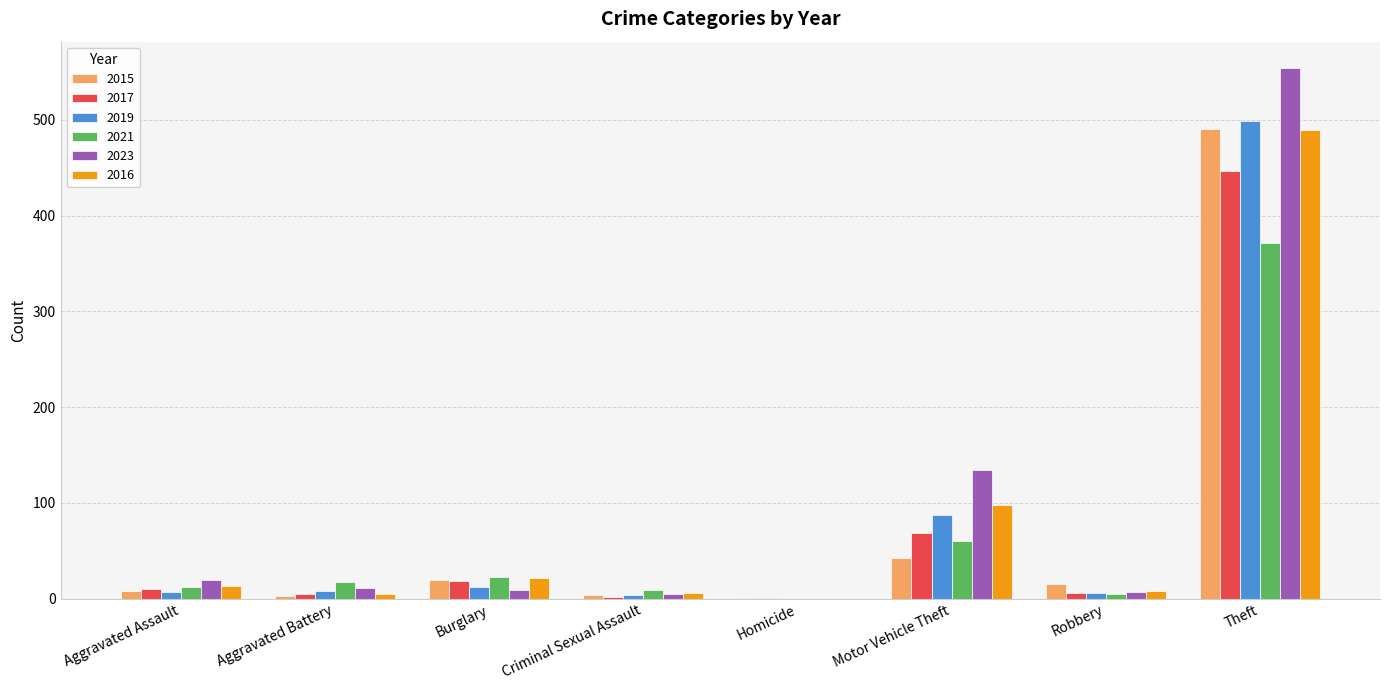

What is the difference between the 2023 values at Aggravated Battery and Motor Vehicle Theft?

123